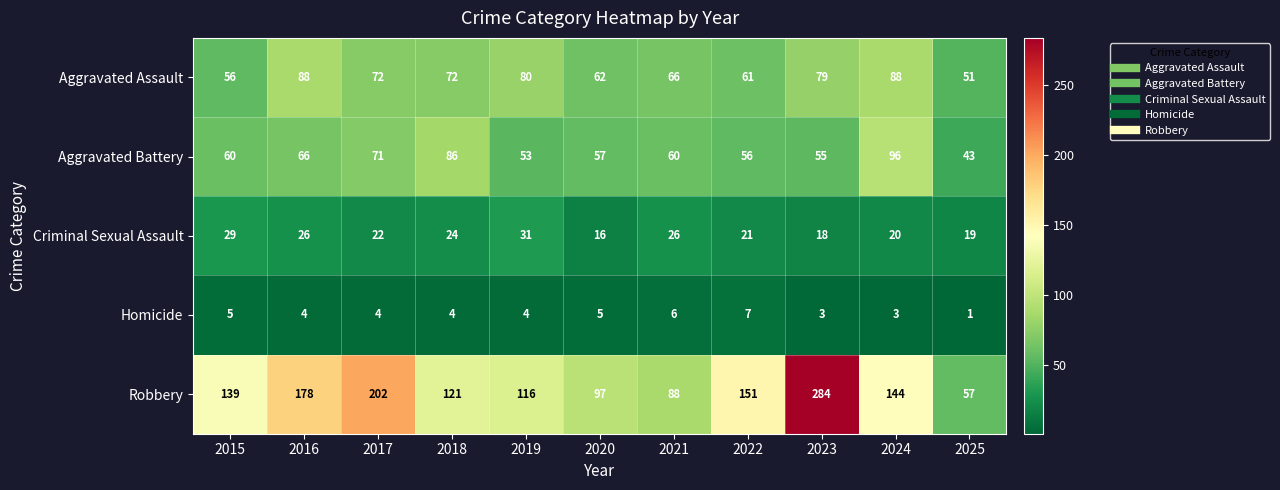

Is the value of Aggravated Assault at 2017 greater than the value of Homicide at 2022?

Yes